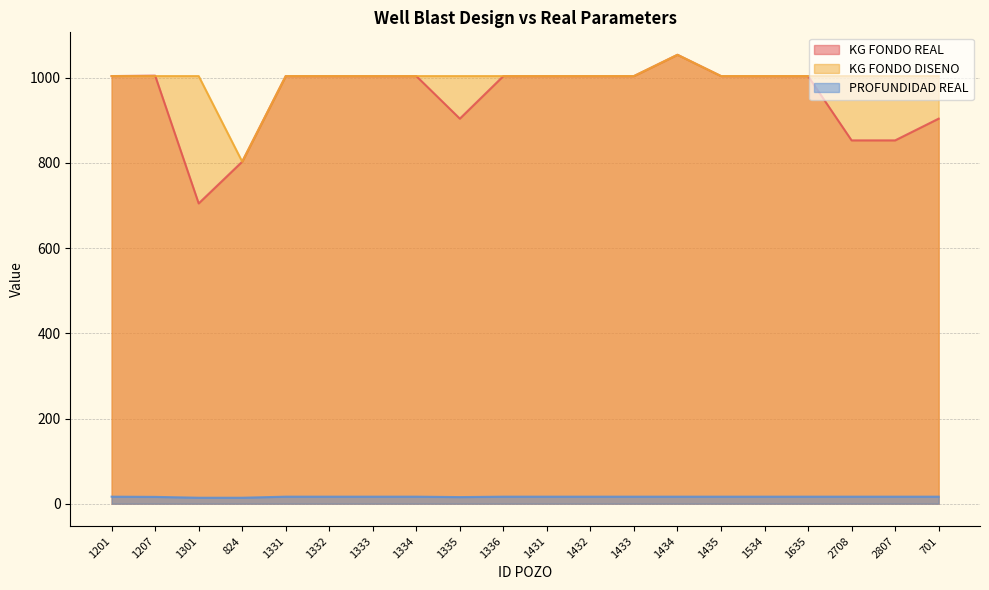

Where does the PROFUNDIDAD REAL series first go above 16?

1201